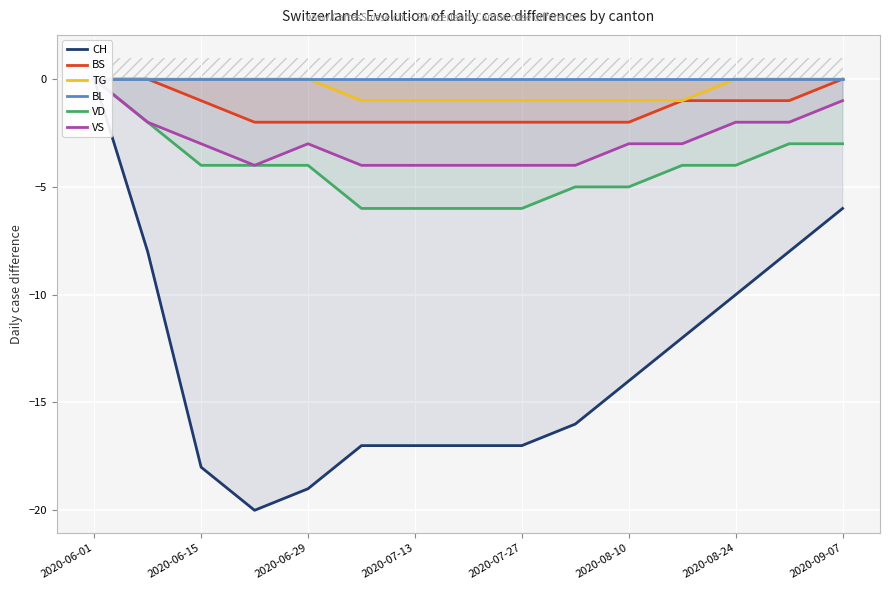

At which label does BL reach its peak?

2020-06-01